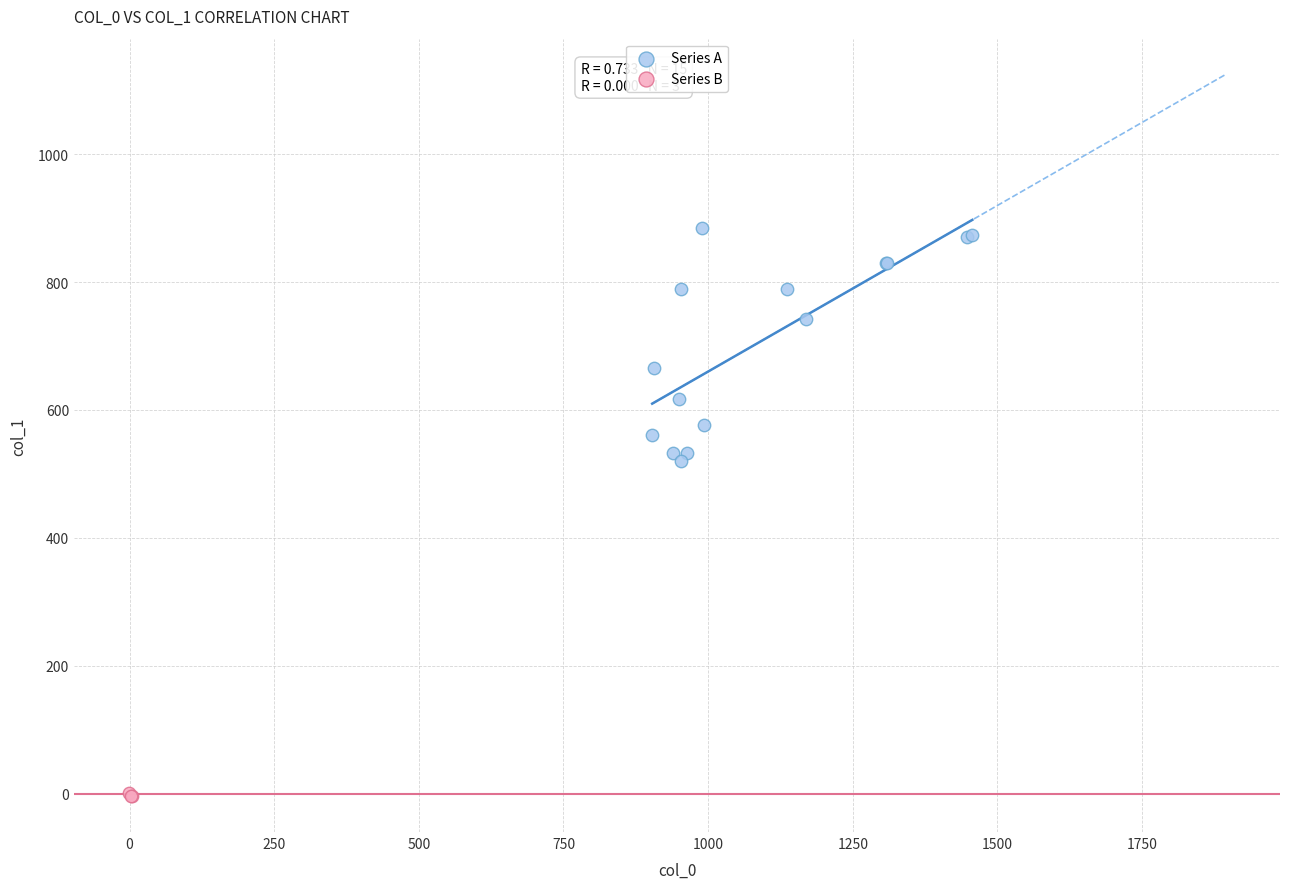

Which series reaches the minimum Y coordinate?

Series B